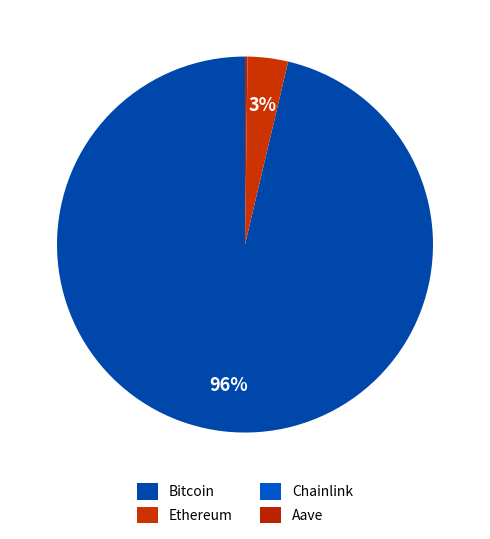

How many slices are in this pie chart?

4